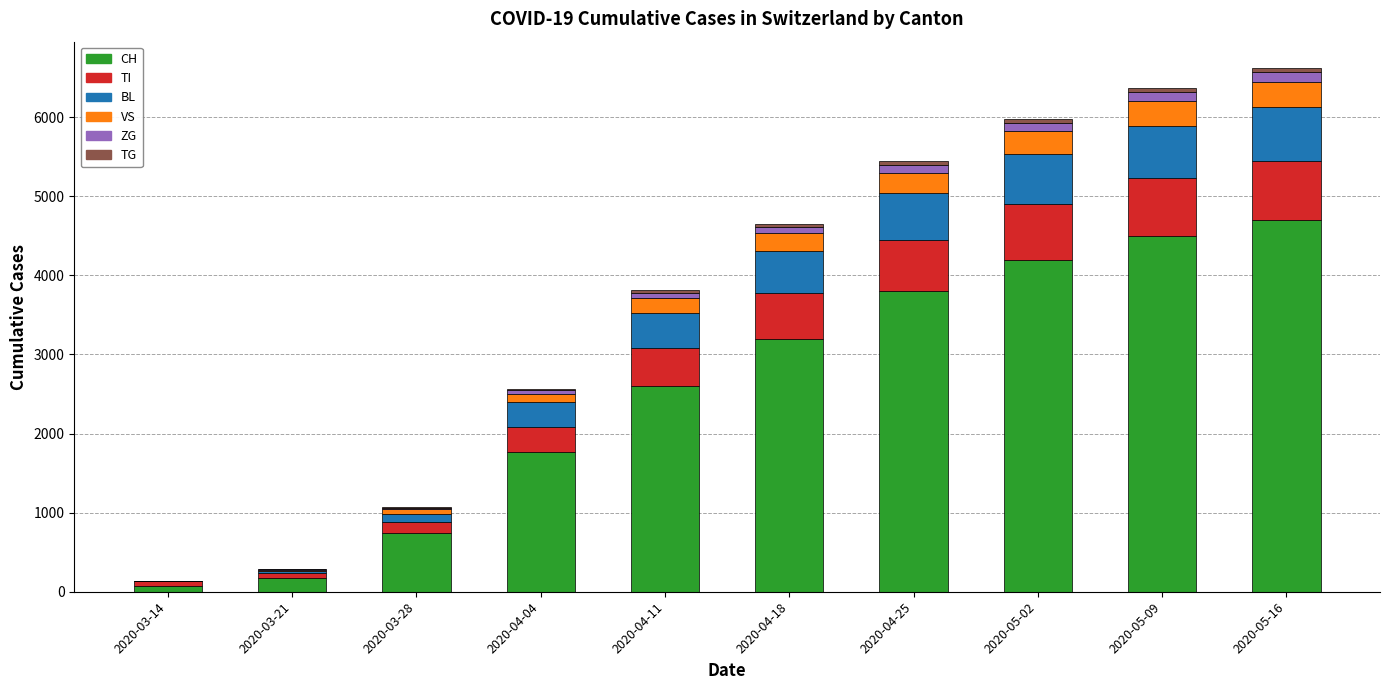

Which category has the highest value in the CH series?

2020-05-16